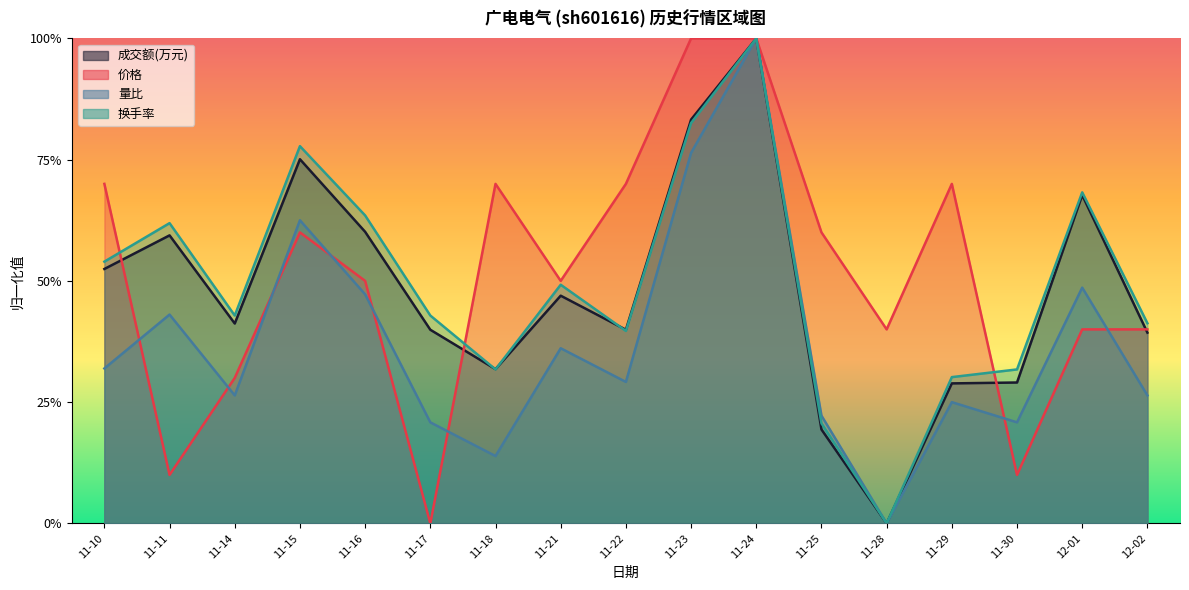

At which category is the sum across all series the highest?

11-24